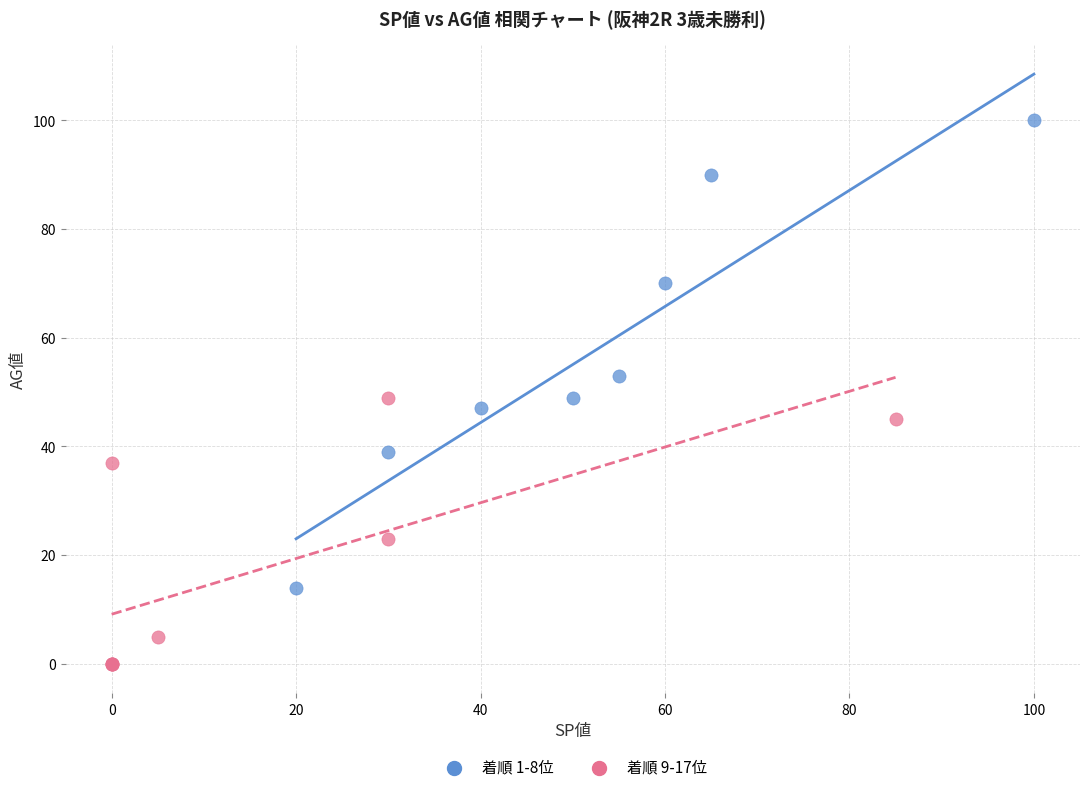

Which series reaches the maximum Y coordinate?

着順 1-8位